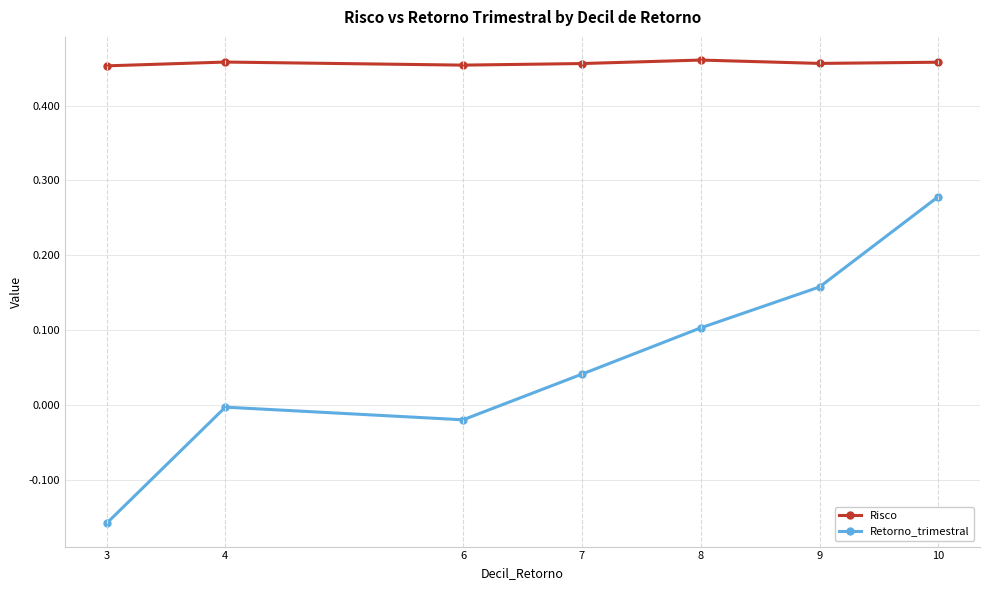

What is the sum of the Risco values at 9 and 4?

0.9